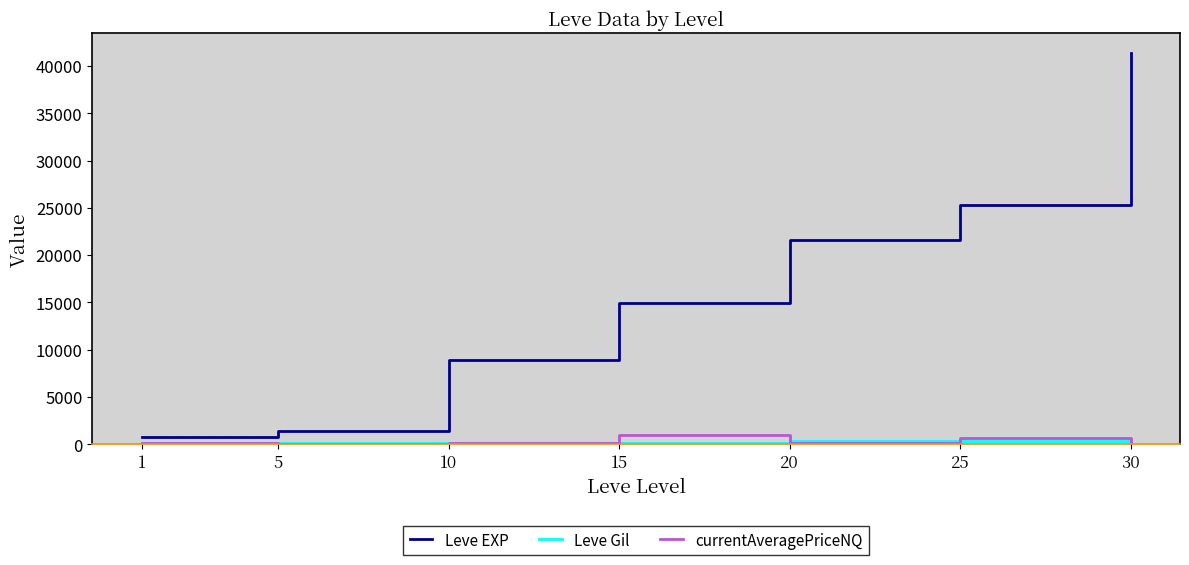

What are all the series names shown in the legend?

Leve EXP, Leve Gil, currentAveragePriceNQ